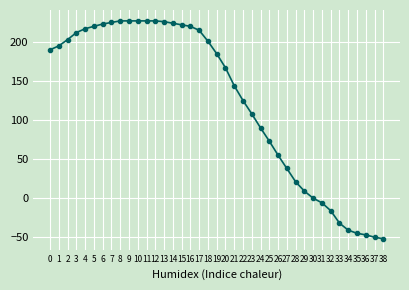

True or false: the data shows 55 at 26.

True